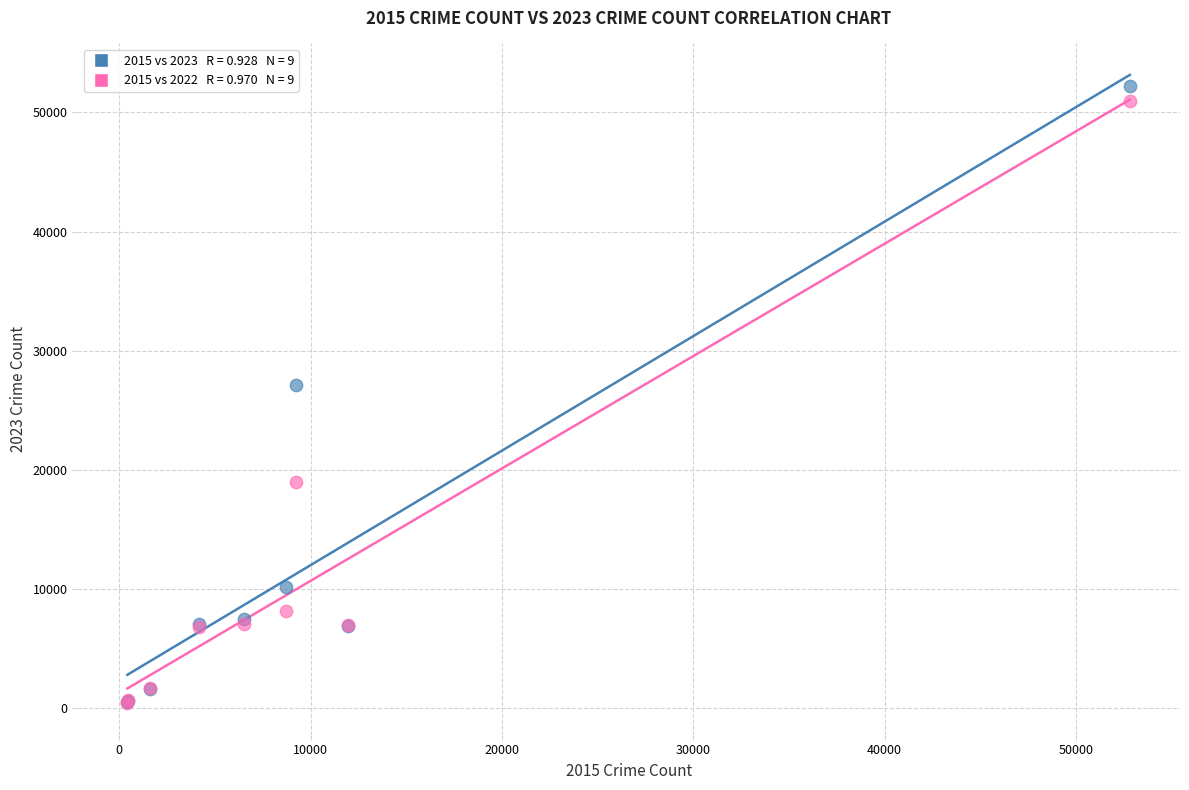

Across all series, what Y value is closest to 26325?

27084